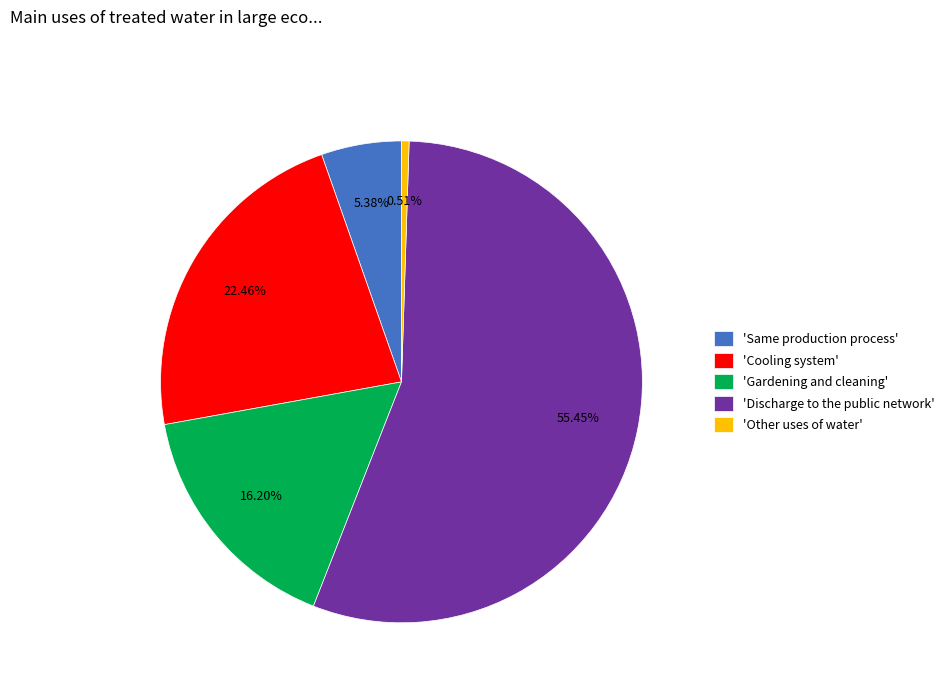

Rank the categories by value from lowest to highest.

'Other uses of water', 'Same production process', 'Gardening and cleaning', 'Cooling system', 'Discharge to the public network'